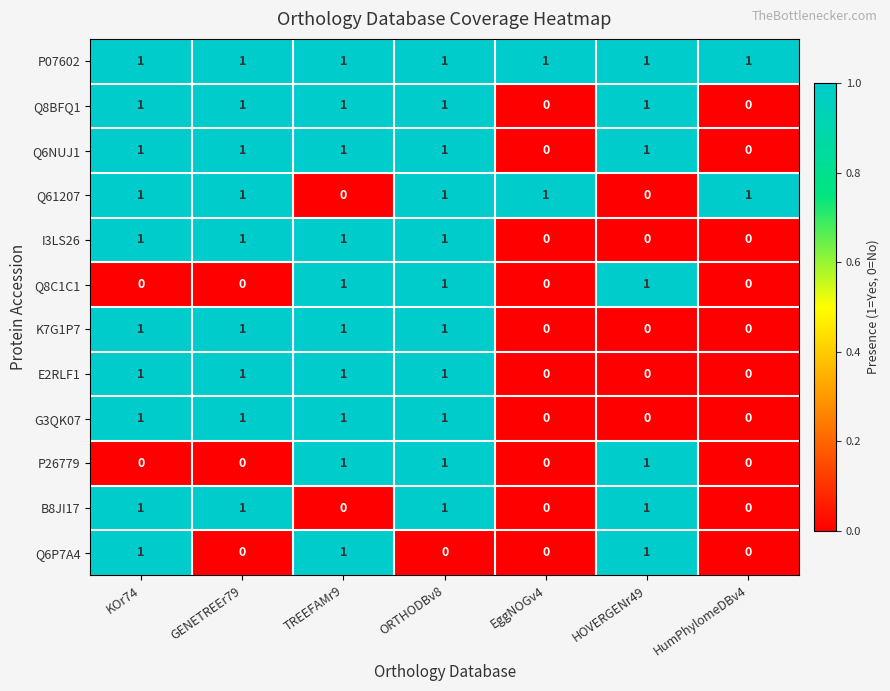

What is the sum of all I3LS26 values?

4